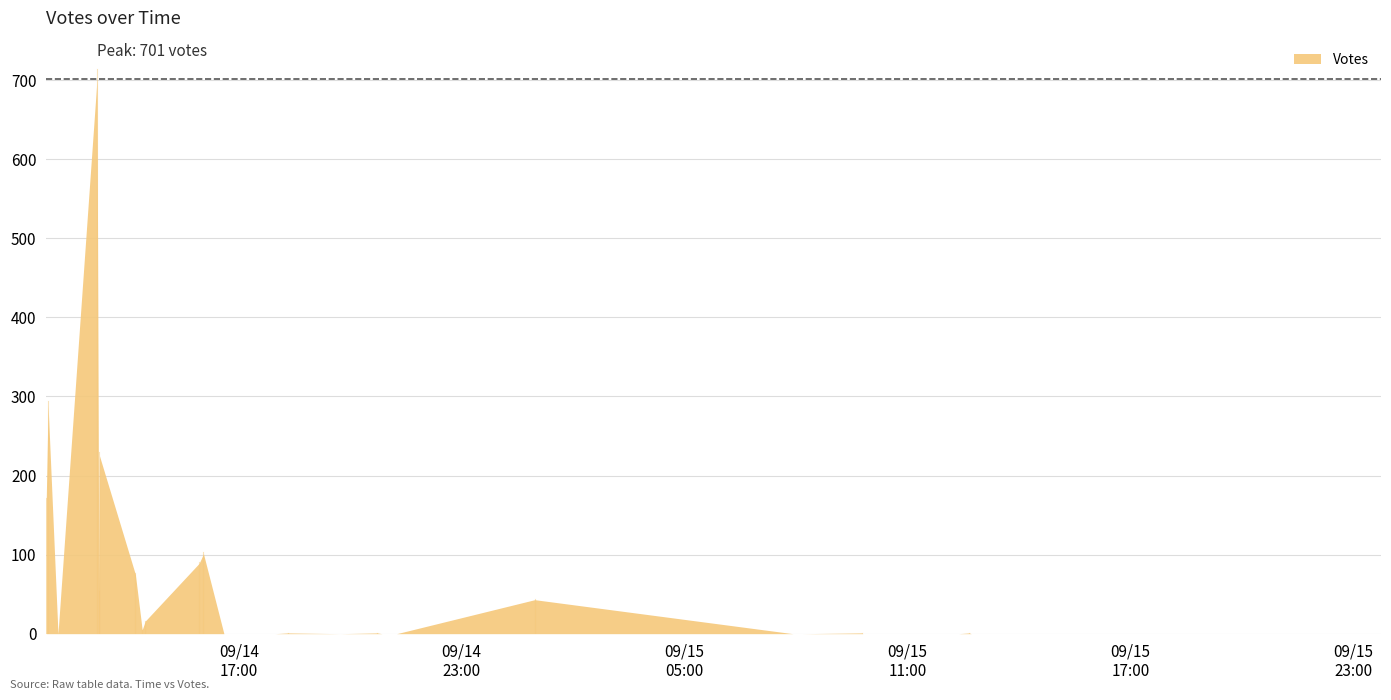

Reading left to right, extract all data points from this chart.

2019-09-14 11:49=168	2019-09-14 11:52=289	2019-09-14 12:08=0	2019-09-14 13:11=701	2019-09-14 13:14=53	2019-09-14 13:15=225	2019-09-14 14:13=75	2019-09-14 14:24=5	2019-09-14 14:29=16	2019-09-14 15:56=89	2019-09-14 16:03=101	2019-09-14 16:36=0	2019-09-14 17:59=0	2019-09-14 18:19=1	2019-09-14 19:44=0	2019-09-14 20:44=1	2019-09-14 20:51=0	2019-09-14 21:15=0	2019-09-15 00:58=43	2019-09-15 07:55=0	2019-09-15 08:11=0	2019-09-15 09:46=1	2019-09-15 09:48=0	2019-09-15 09:58=0	2019-09-15 11:05=0	2019-09-15 11:42=0	2019-09-15 11:56=0	2019-09-15 11:57=0	2019-09-15 12:02=0	2019-09-15 12:23=0	2019-09-15 12:40=1	2019-09-15 12:43=0	2019-09-15 12:57=0	2019-09-15 14:03=0	2019-09-15 14:33=0	2019-09-15 17:12=0	2019-09-15 21:12=0	2019-09-15 23:04=0	2019-09-15 23:24=0	2019-09-15 23:45=0